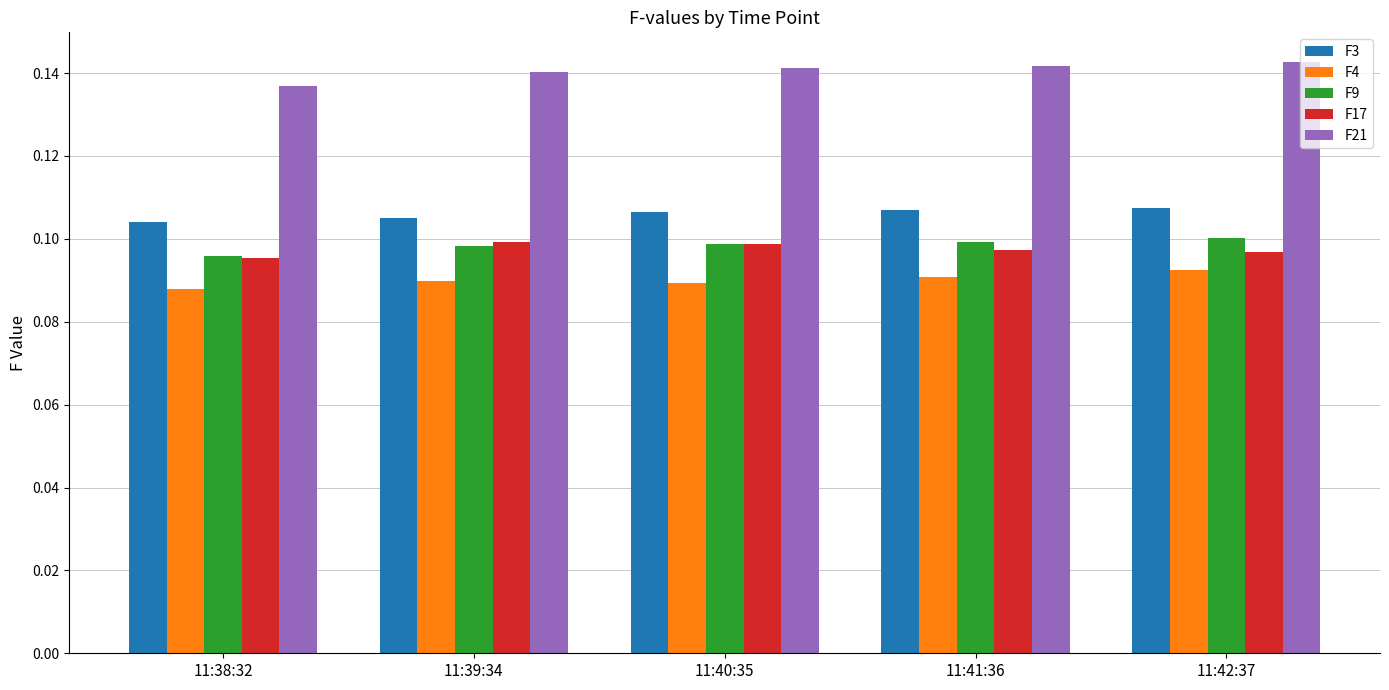

Which series has the largest total across all categories?

F21